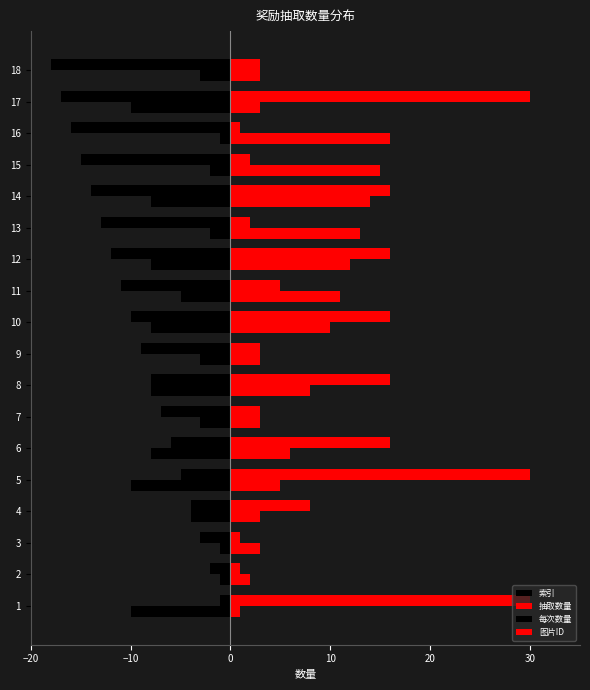

How many data points in 每次数量 are above -4?

8